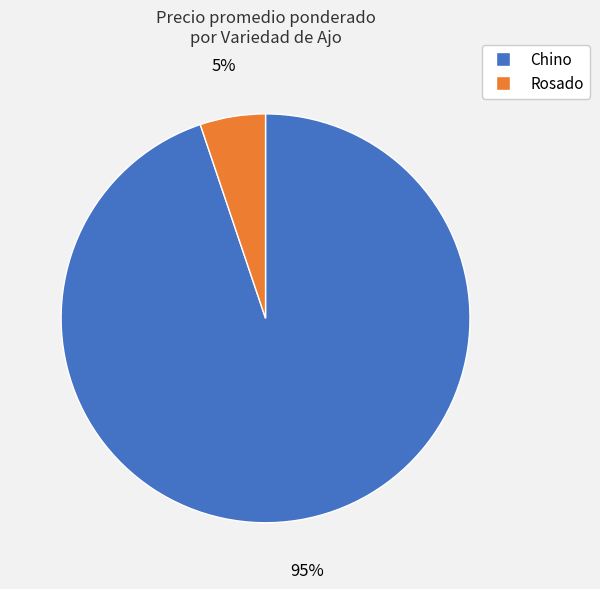

Combined, do Chino and Rosado account for over 50%?

Yes